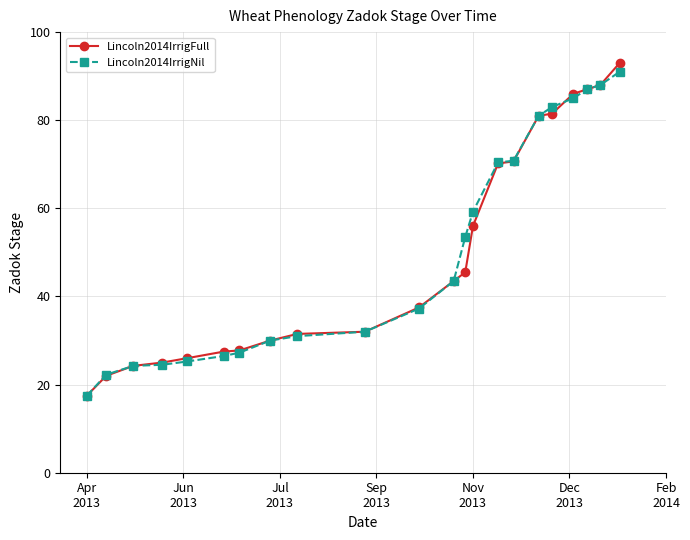

What is the maximum value for Lincoln2014IrrigNil?

91.0